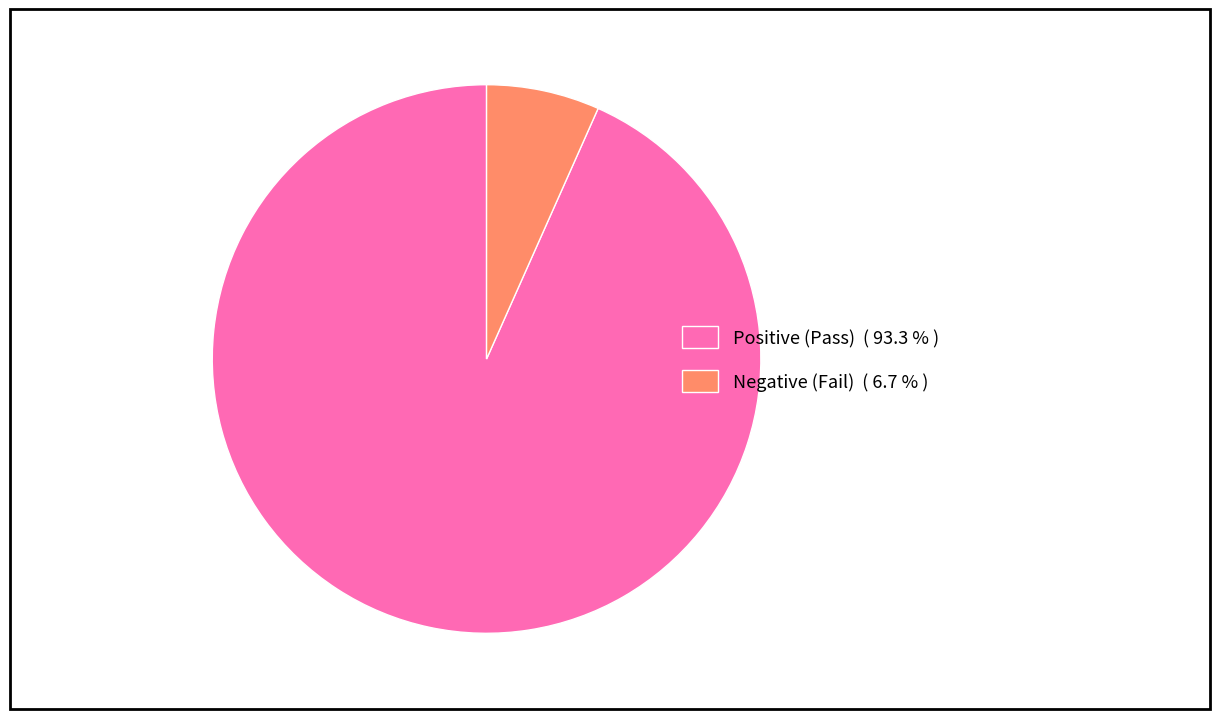

Is there any slice that represents more than half of the pie?

Yes